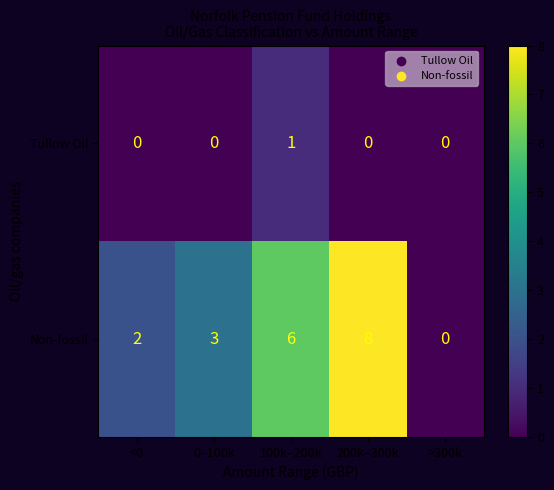

Reading left to right, what are all the values shown in this chart?

Tullow Oil: 0	0	1	0	0
Non-fossil: 2	3	6	8	0